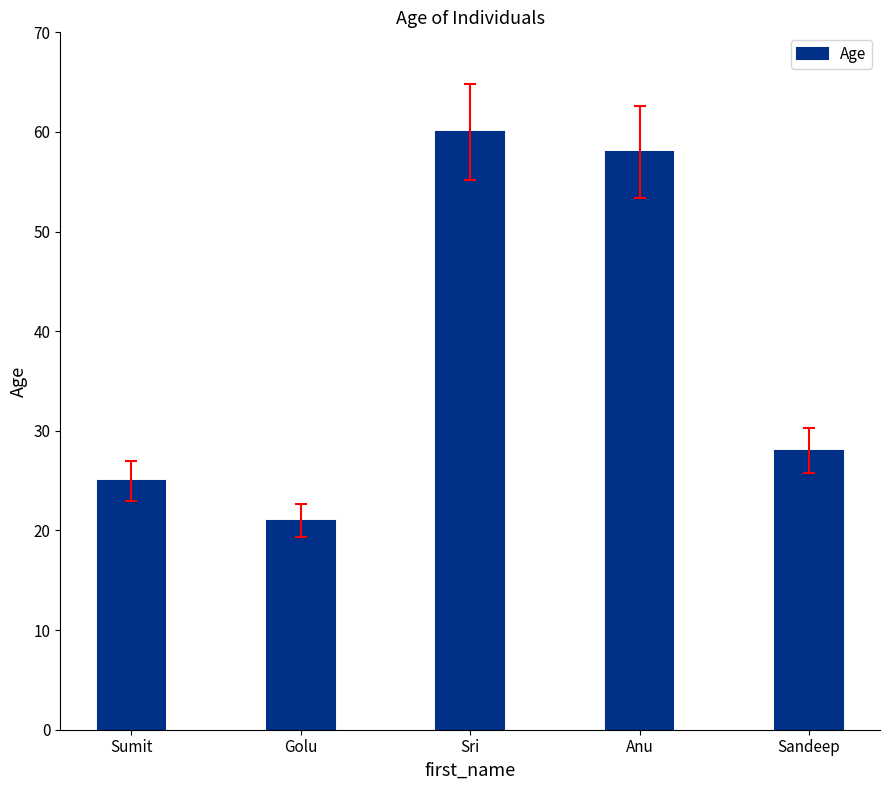

What is the label of the 3rd bar from the right?

Sri